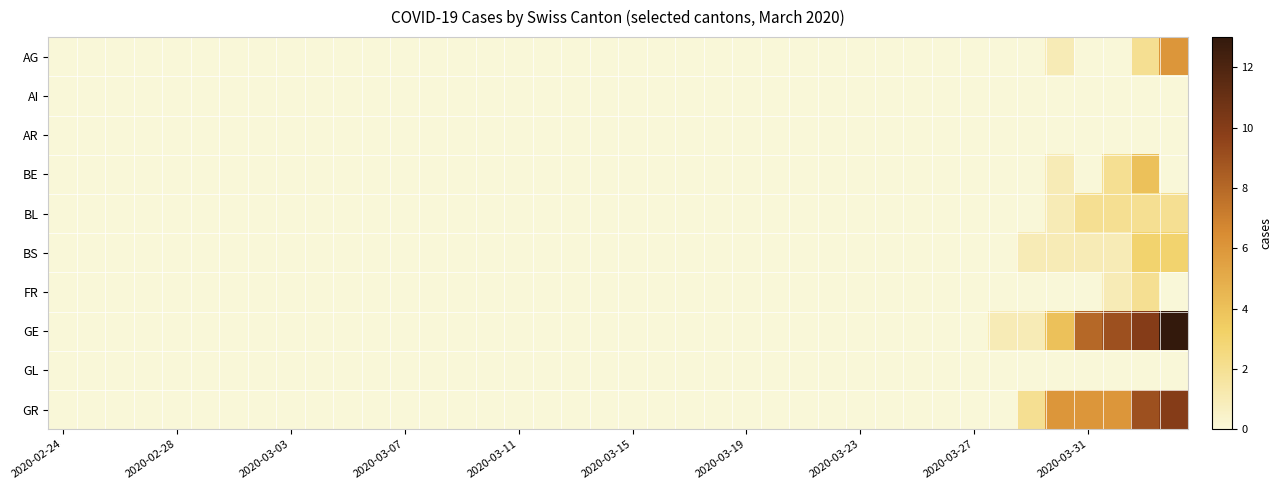

Which series has the largest total across all categories?

GE